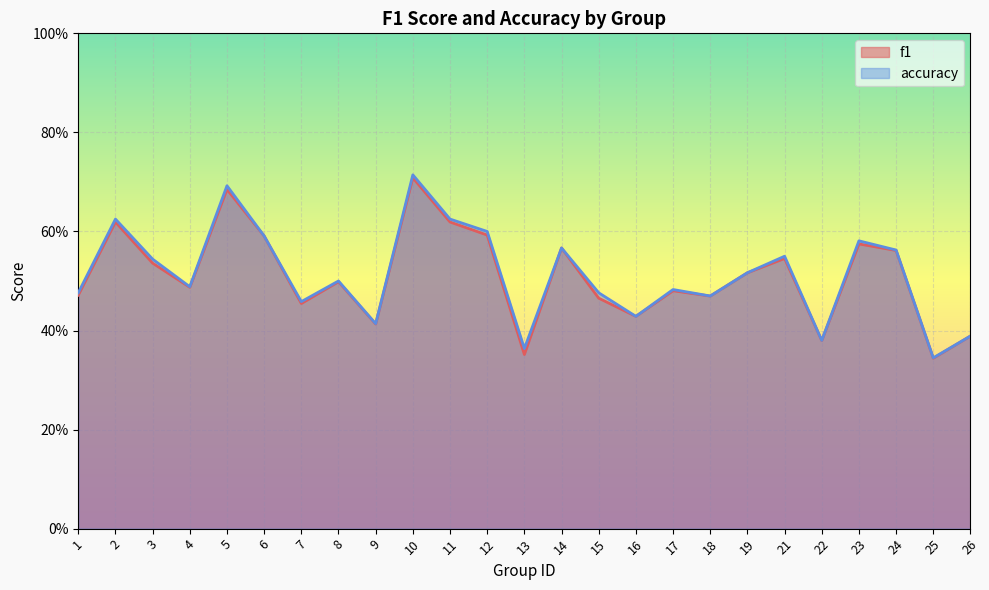

At which label does f1 reach its peak?

10